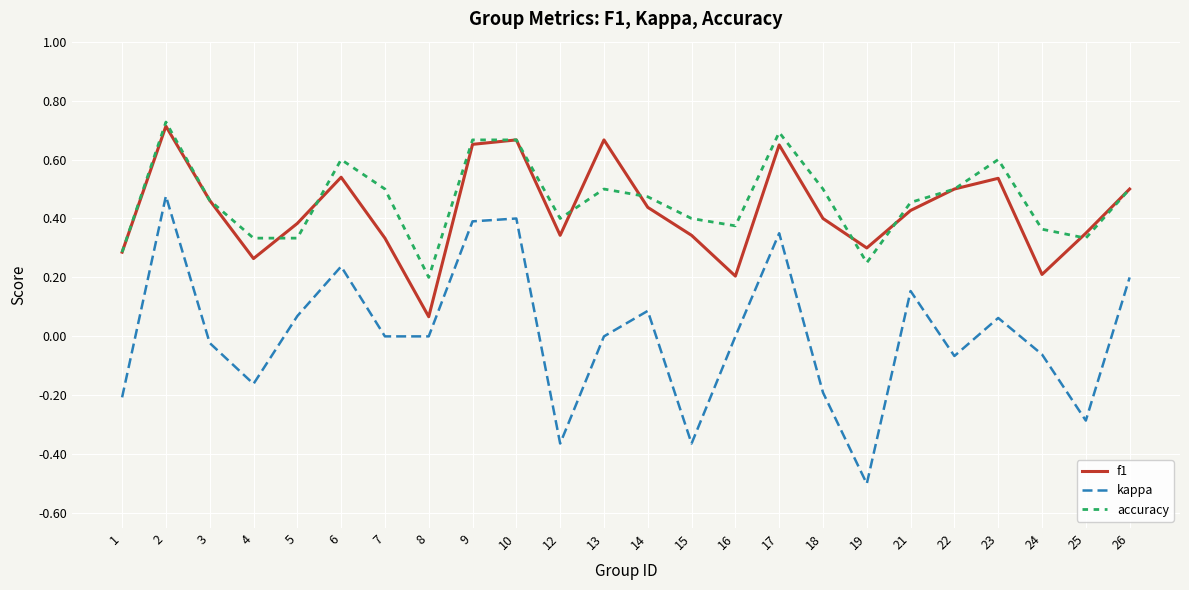

Rank the series by their maximum value, from highest to lowest.

accuracy, f1, kappa